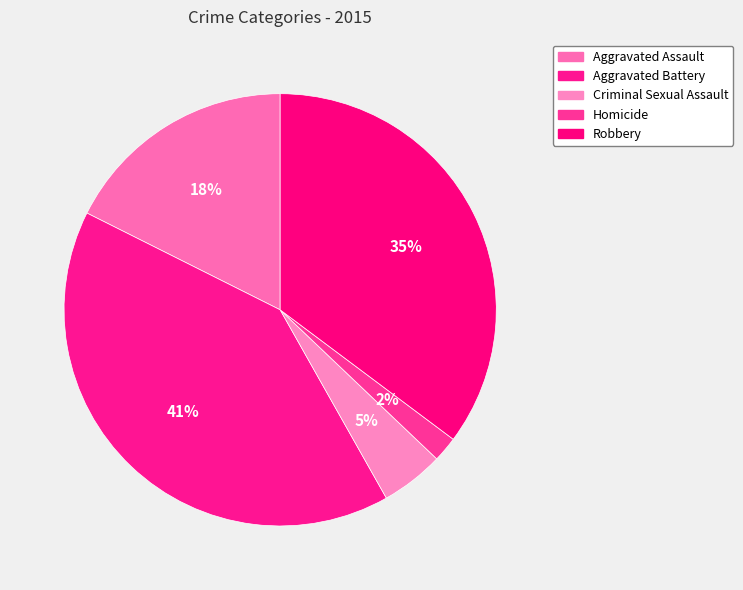

Is there a majority slice in this chart?

No